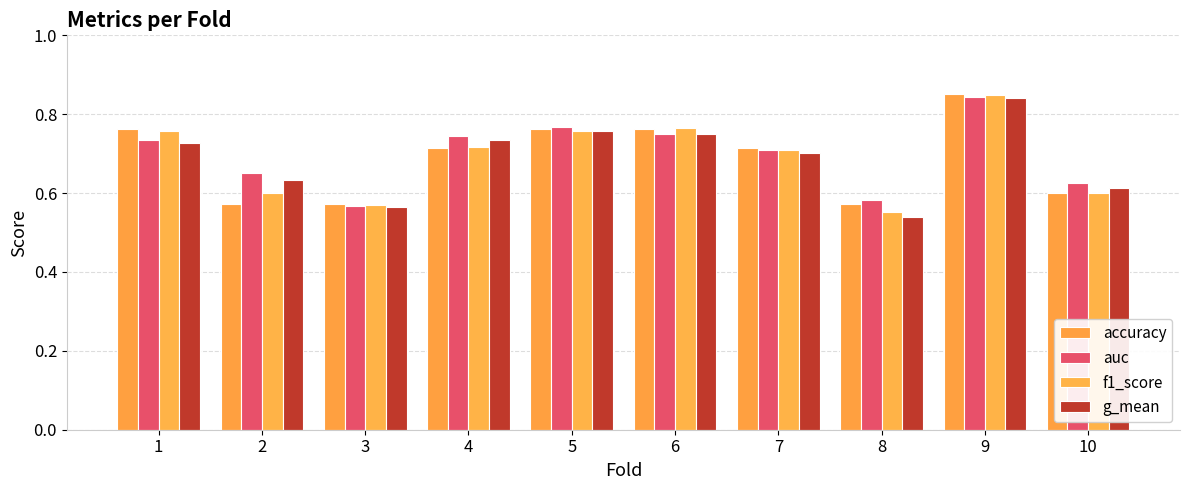

Count the number of categories in the chart.

10